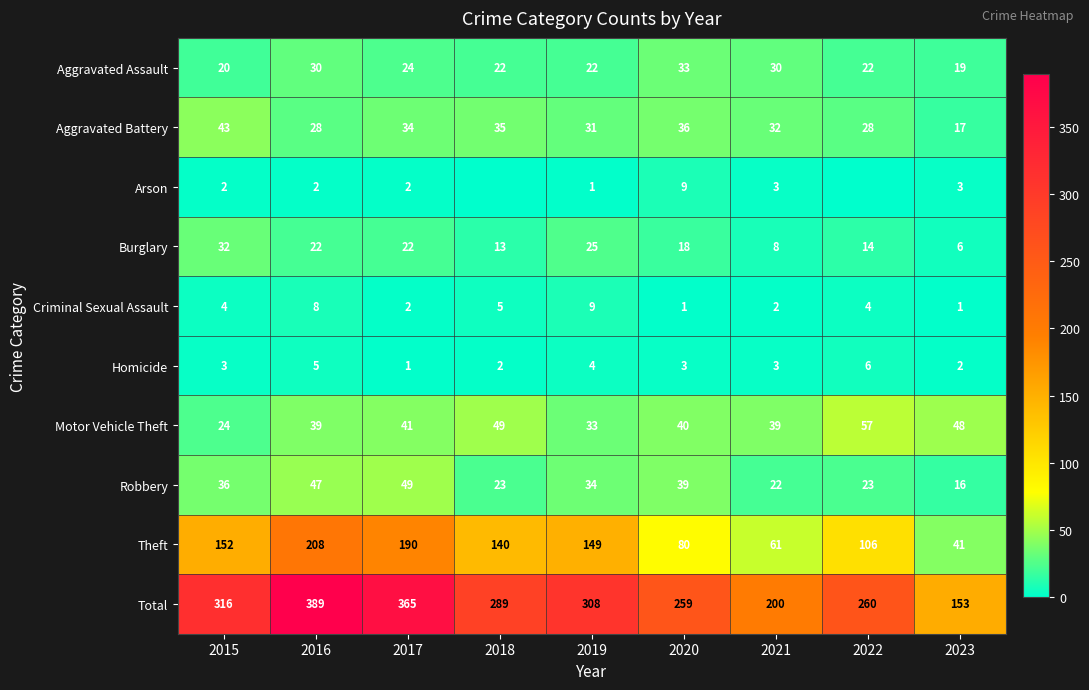

What is the maximum value shown in the chart?

389